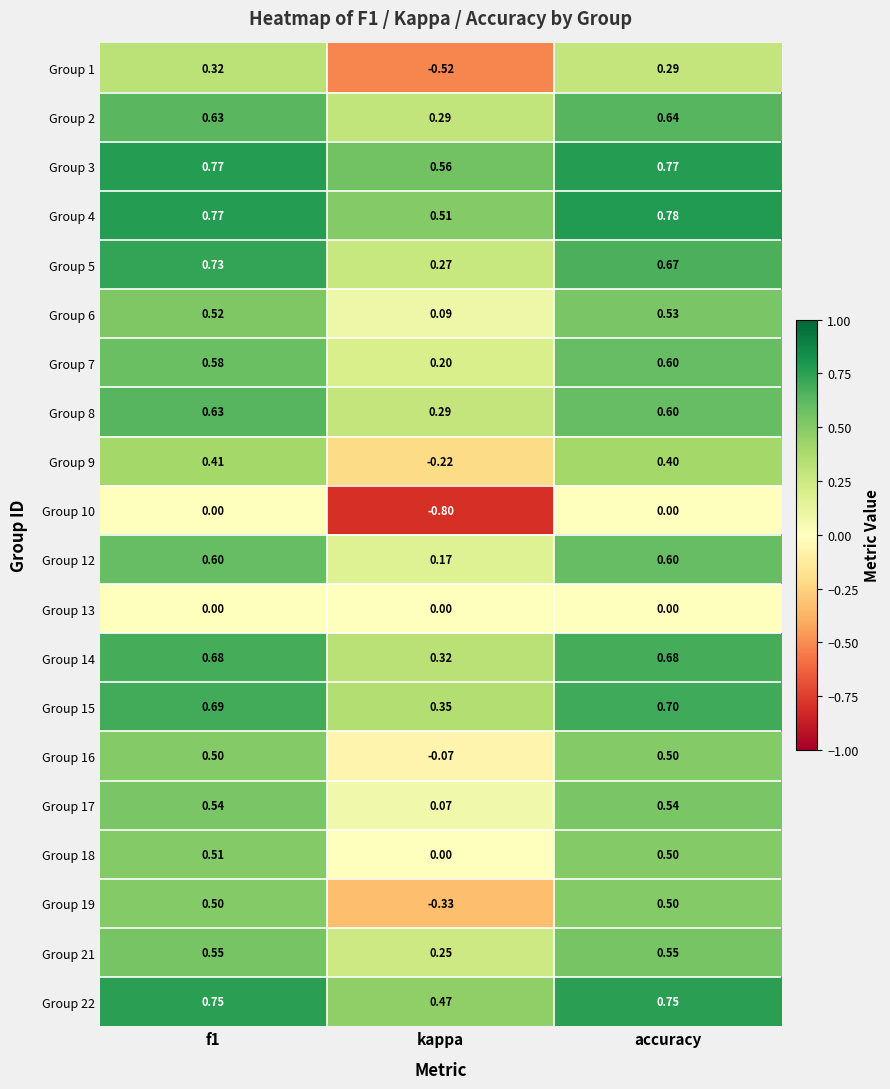

Is the value of Group 7 at f1 greater than the value of Group 16 at kappa?

Yes